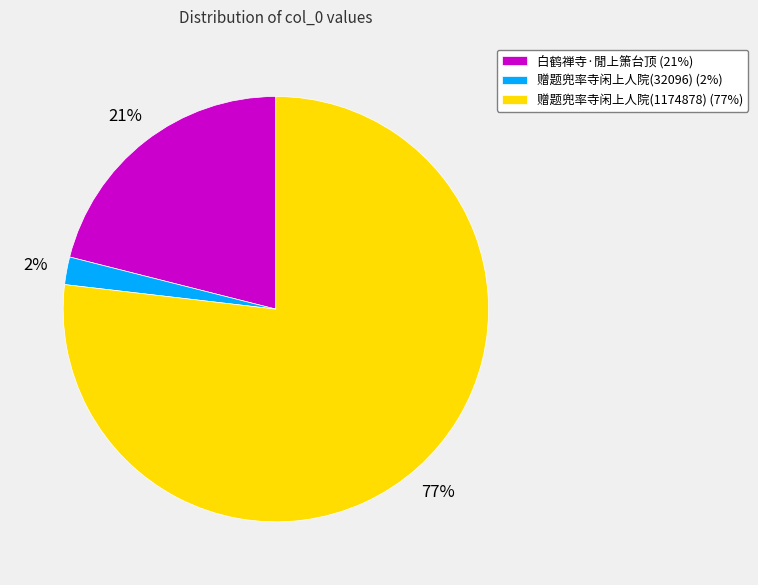

Does any single category account for the majority?

Yes